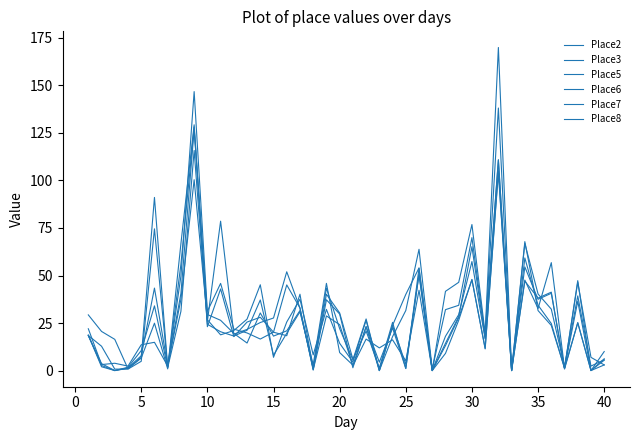

How many lines are shown in the chart?

6